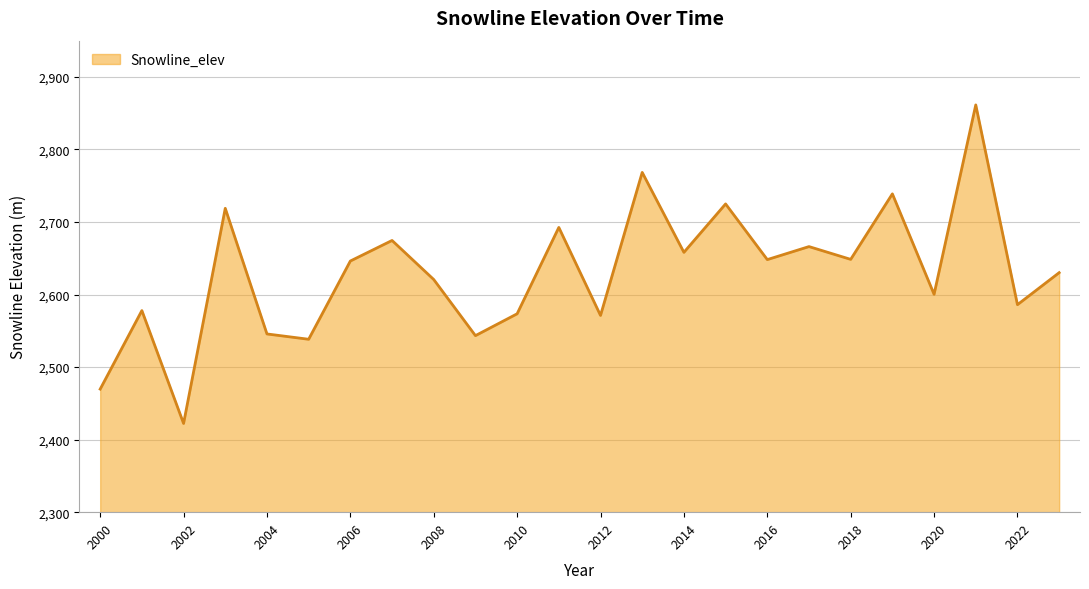

What is the sum of all values?

63126.2